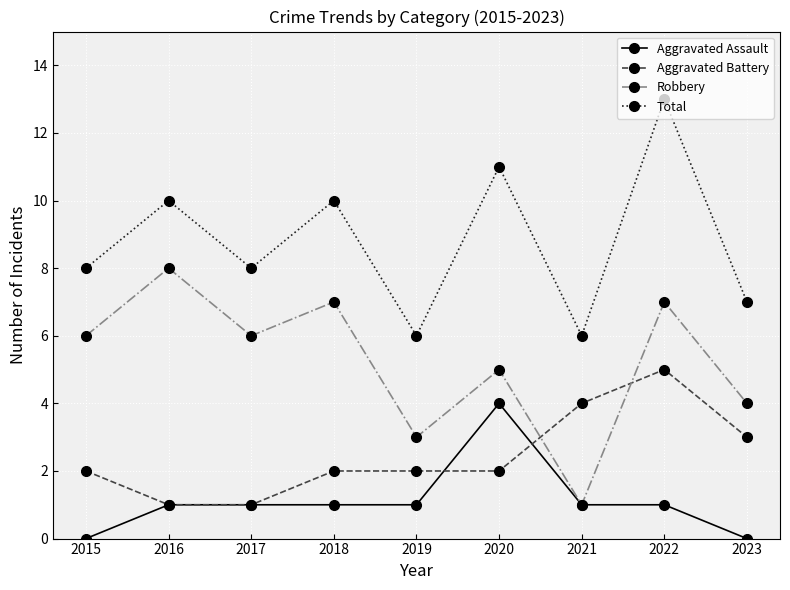

Which category has the highest value in the Aggravated Assault series?

2020